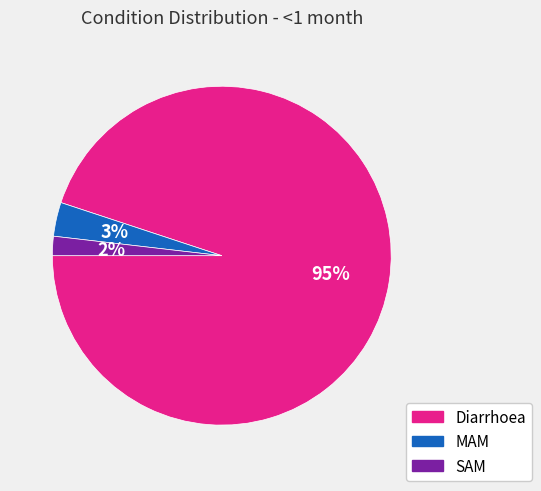

How many slices are in this pie chart?

3